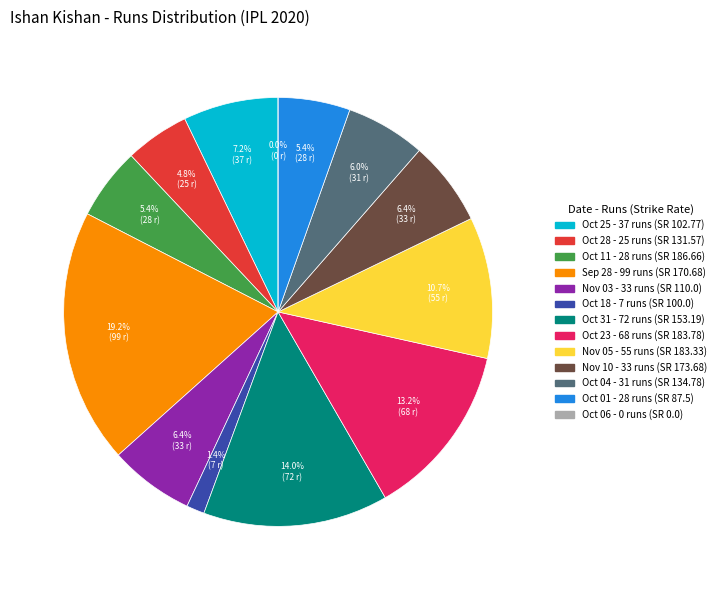

Which slice is the largest?

99